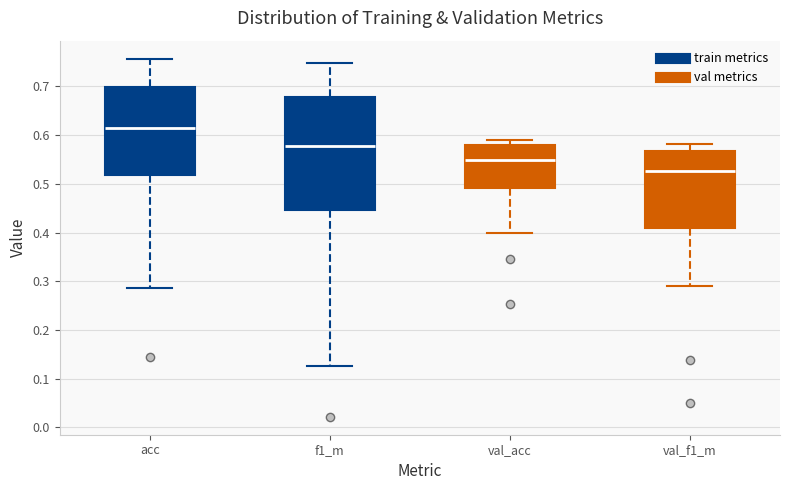

Which box has the lowest median line?

val_f1_m